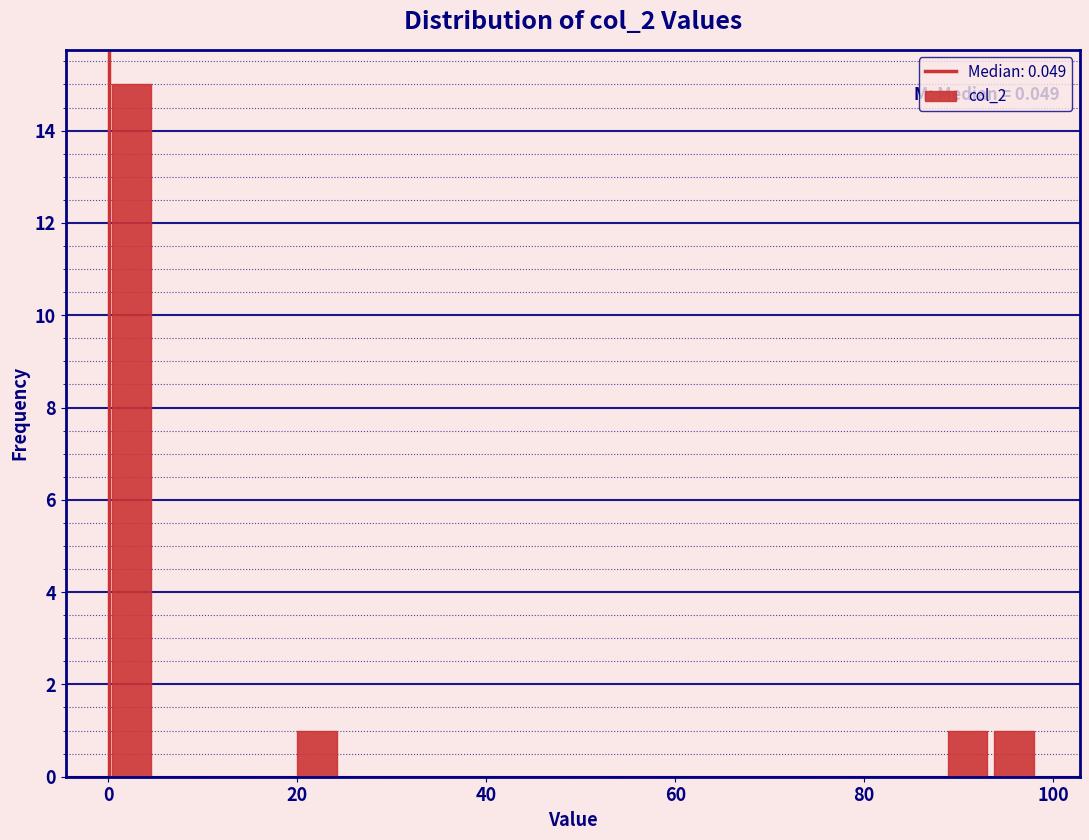

Read against the x-axis, roughly where is the centre of the tallest bar?

2